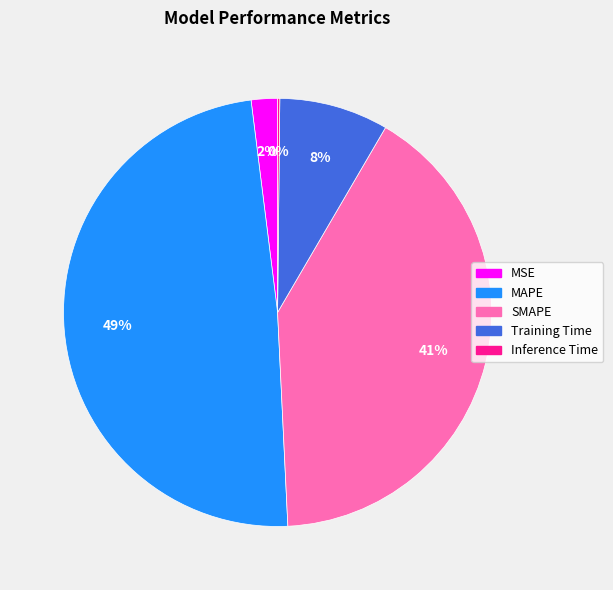

To the nearest percent, what is the combined percentage of MAPE and SMAPE?

90%